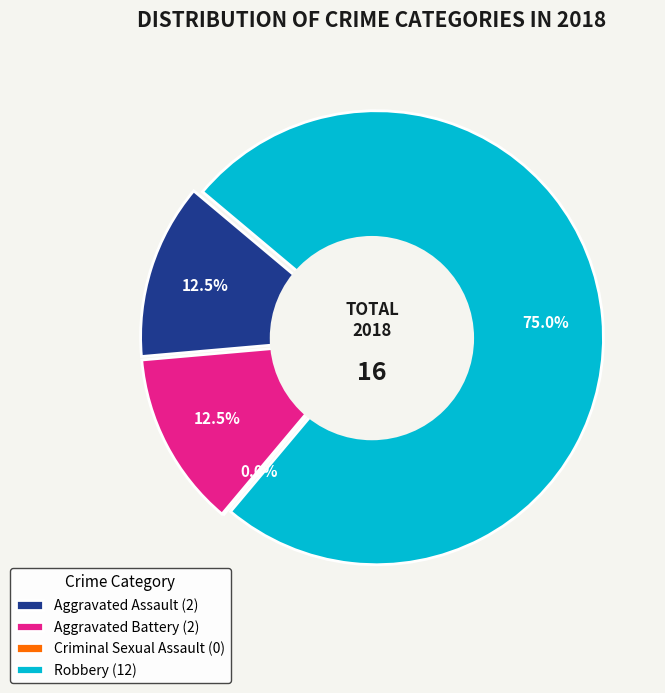

What is the majority slice?

Robbery